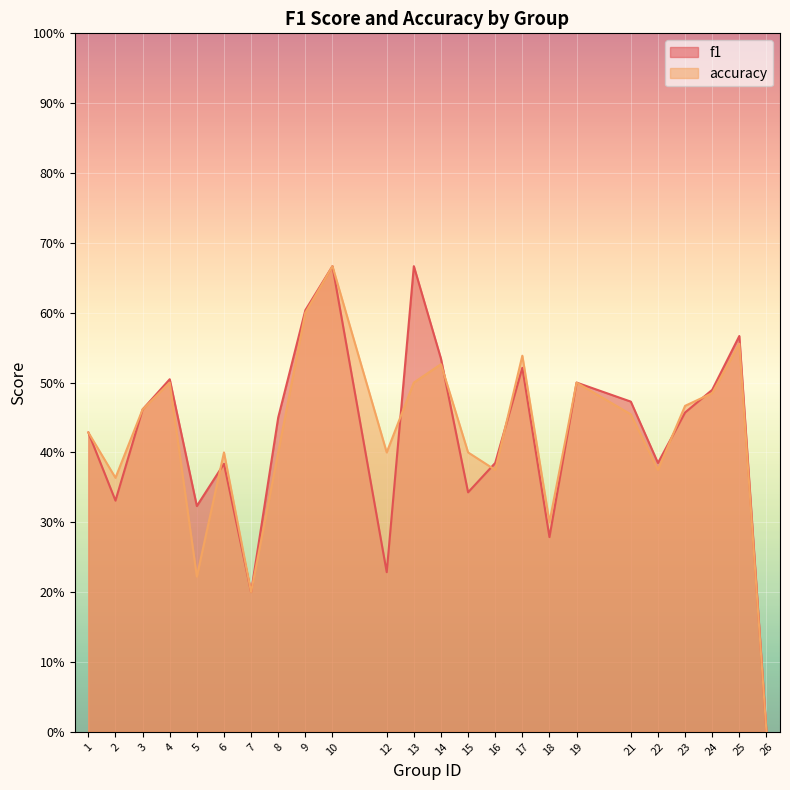

What is the value of the f1 point at the 10th from the left?

0.7